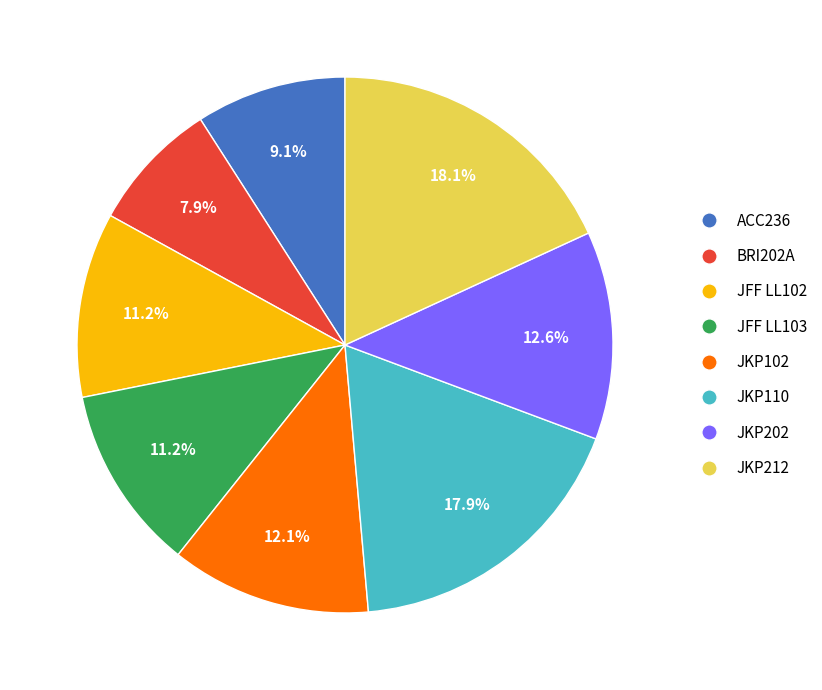

To the nearest percent, what percentage of the pie is JKP110?

18%